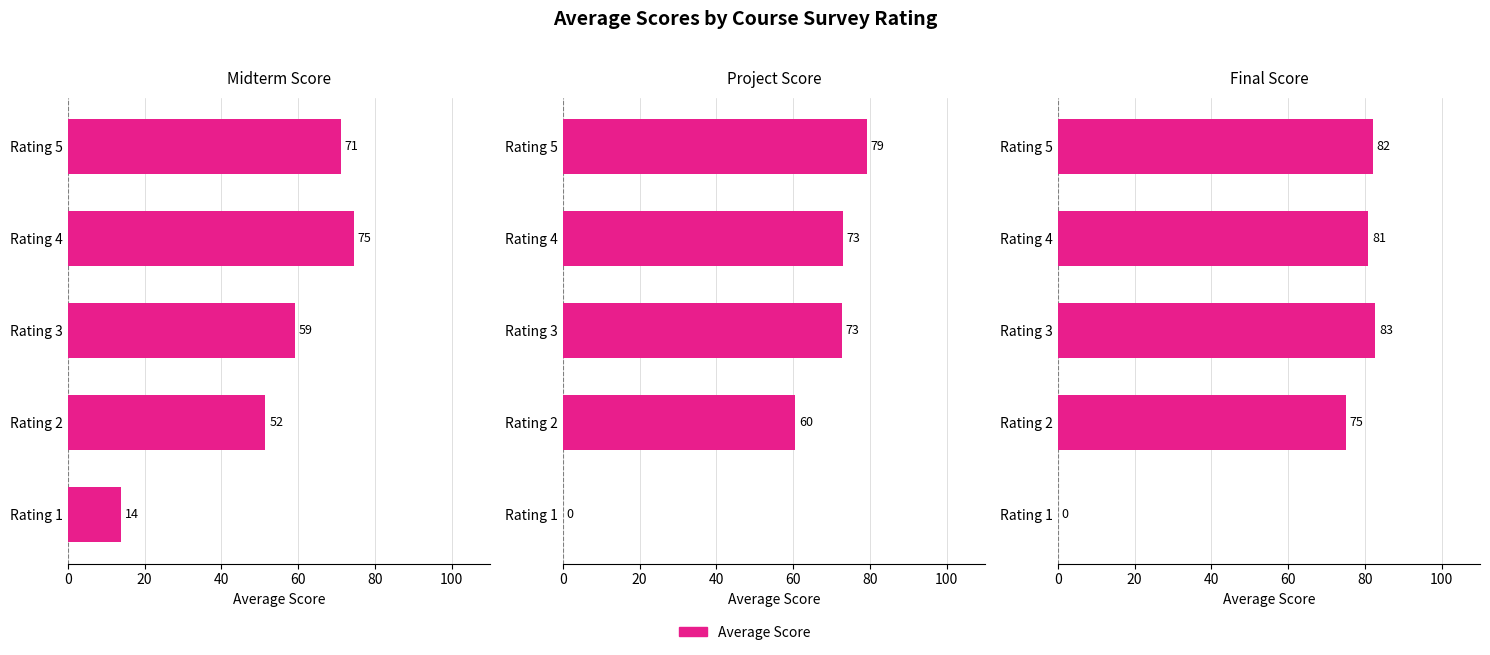

What is the value of the final bar at the 3rd from the left?

82.7